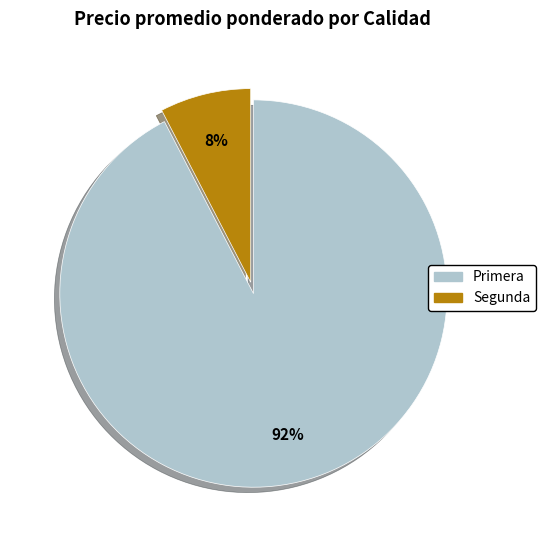

To the nearest percent, what is the combined percentage of Segunda and Primera?

100%